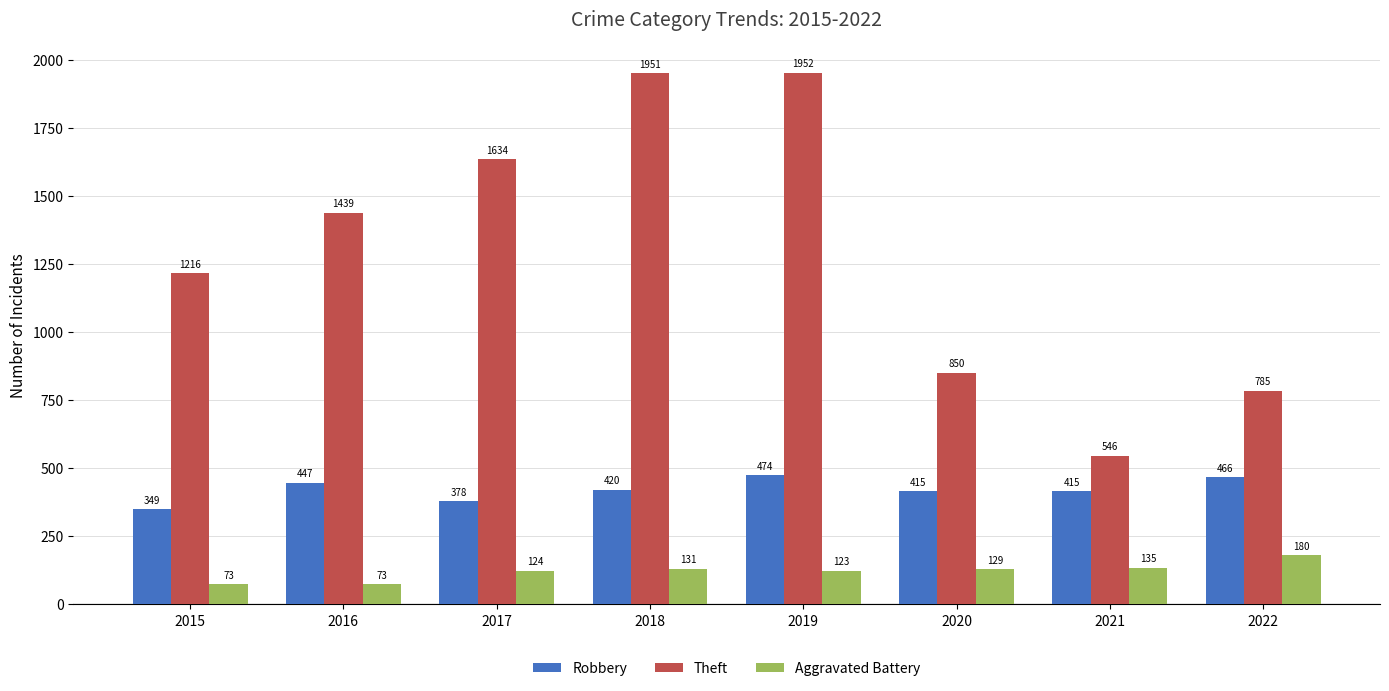

List the series in order of their overall mean, highest first.

Theft, Robbery, Aggravated Battery